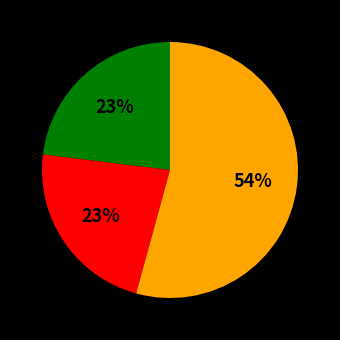

Is there a majority slice in this chart?

Yes